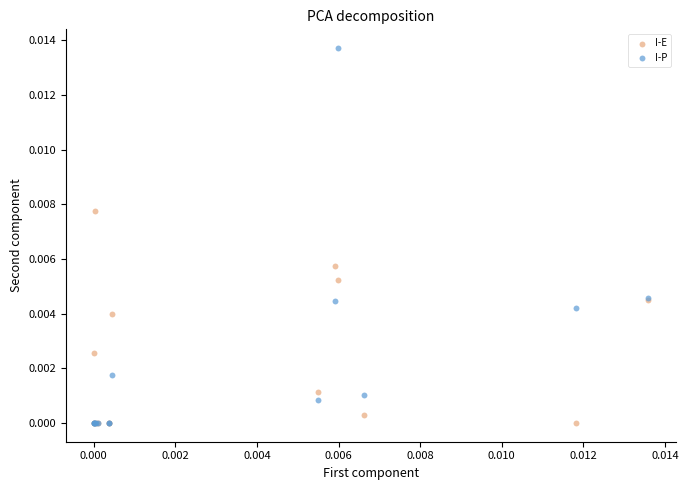

What are all the series names shown in the legend?

I-E, I-P